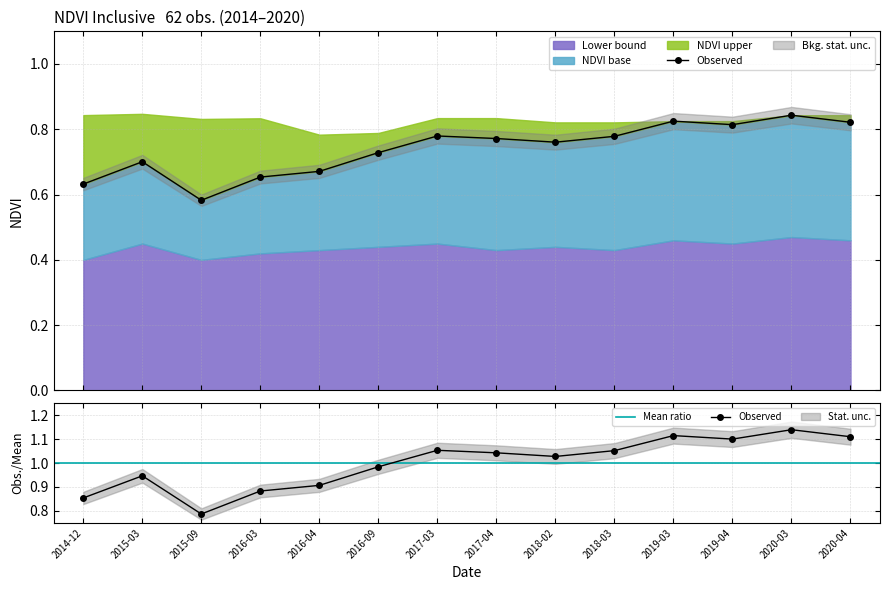

What is the sum of all NDVI values?

10.4